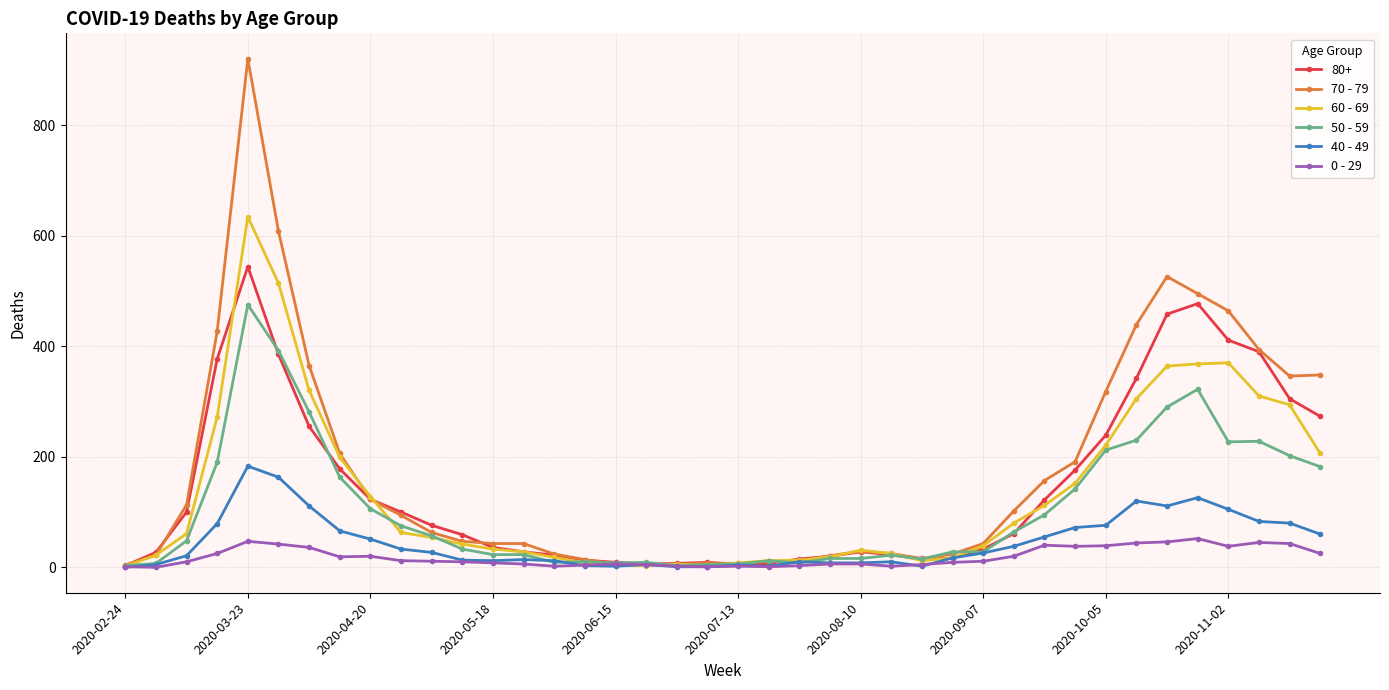

Count the number of data series in this chart.

6